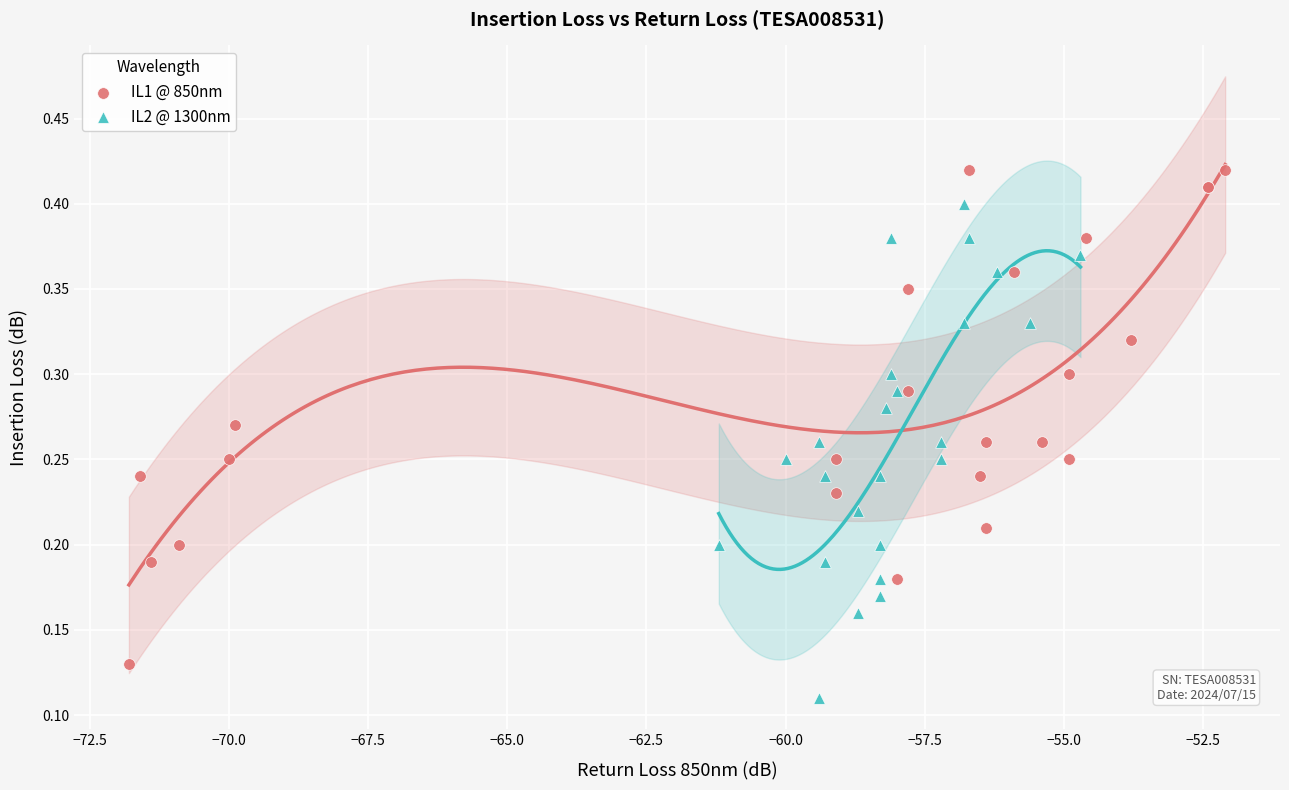

Which series contains the highest Y value?

IL1 @ 850nm